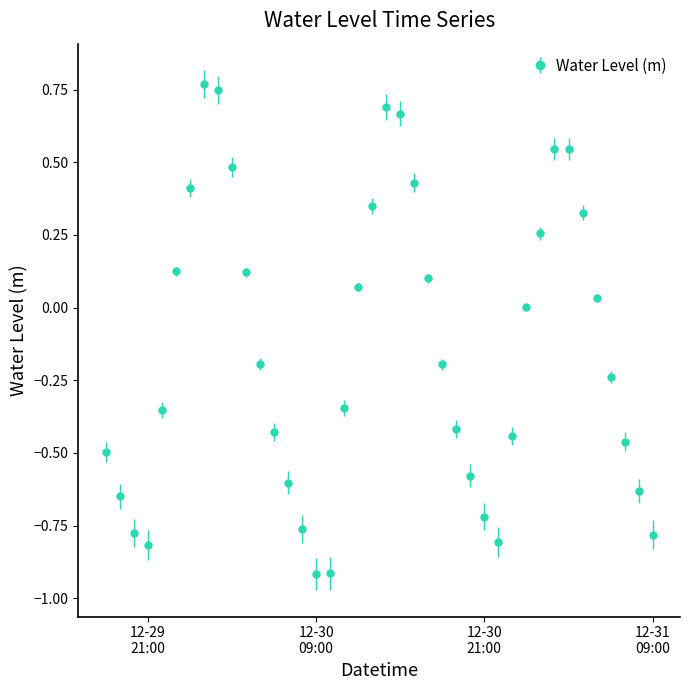

How many points are lower than both their immediate neighbors (excluding endpoints)?

3